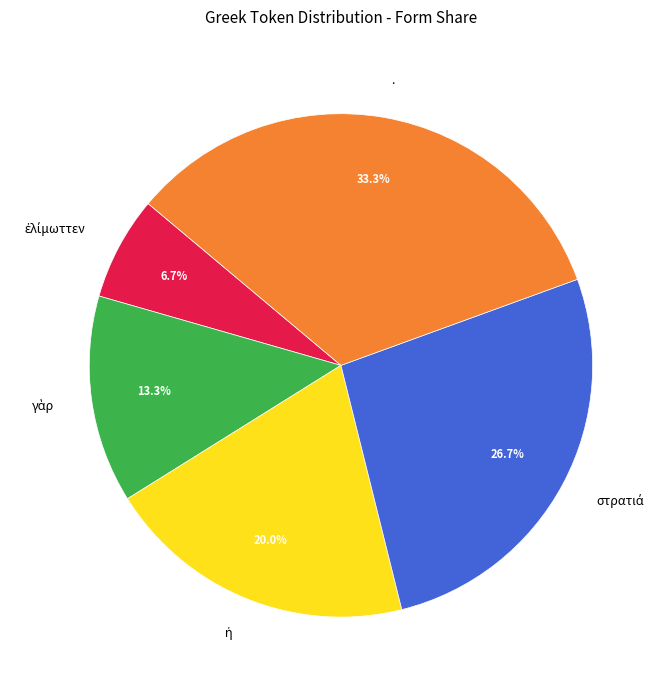

How many slices are in this pie chart?

5